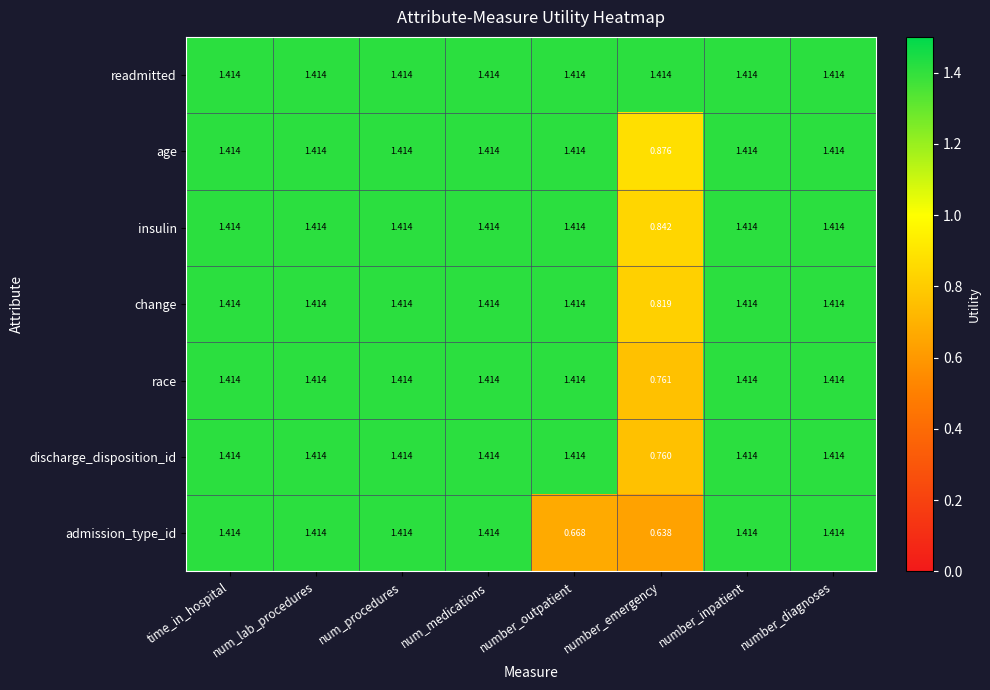

Which series has the largest range (max minus min)?

admission_type_id